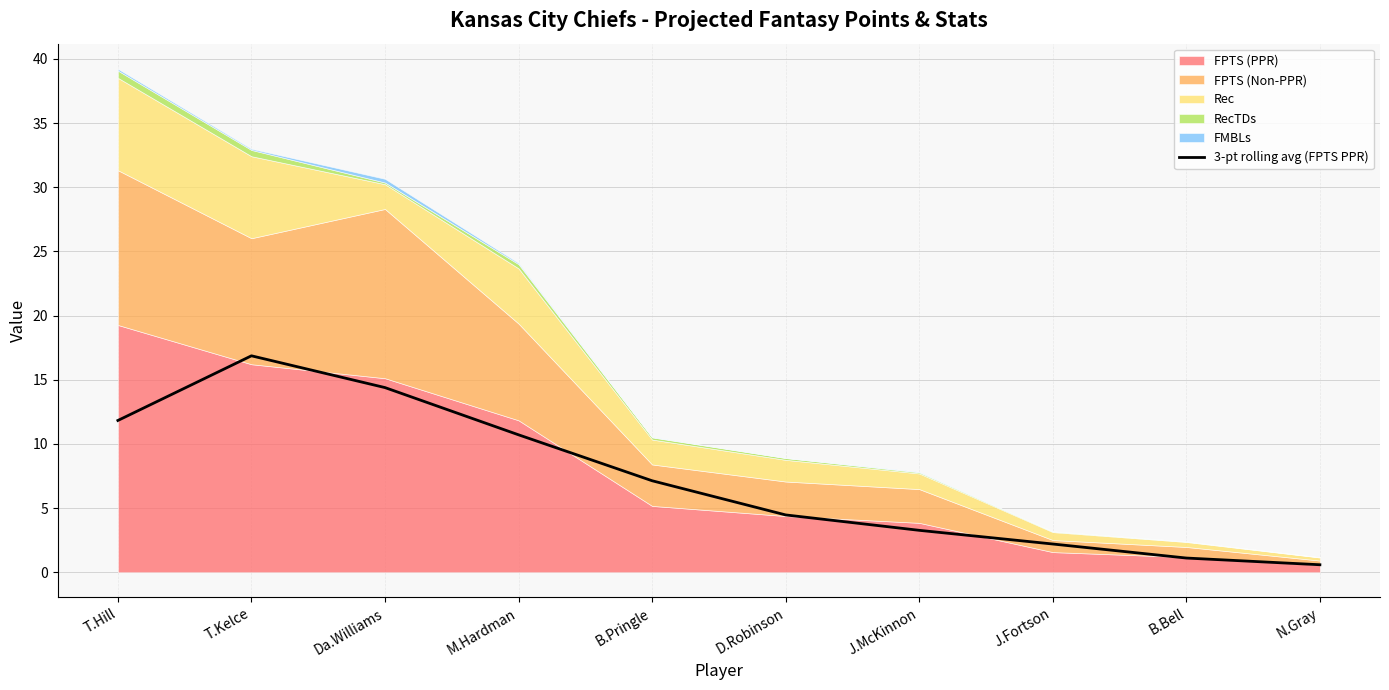

What is the value of the 9th point from the left?

1.1